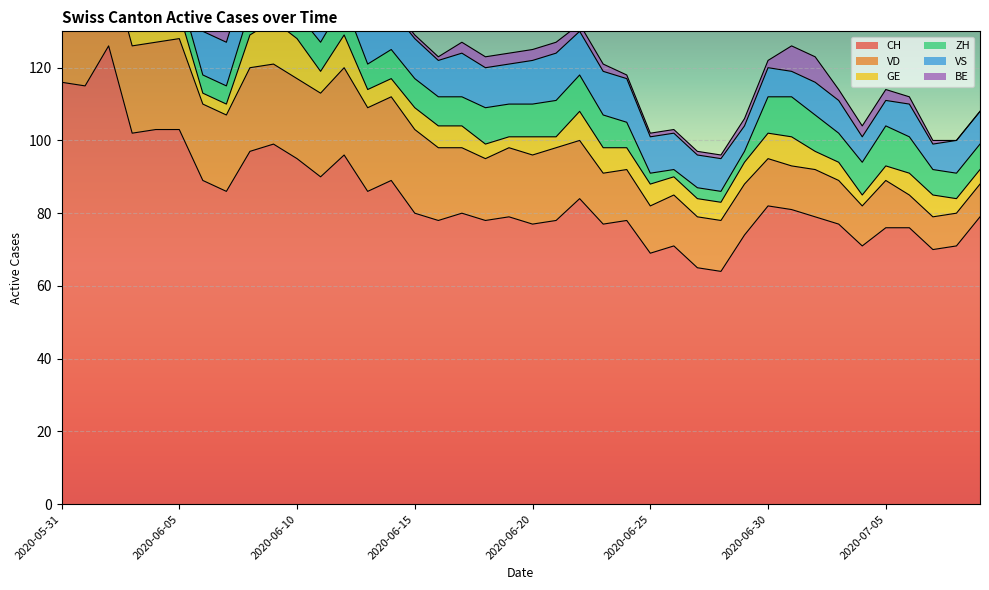

At which label is VD closest to 17?

2020-06-18